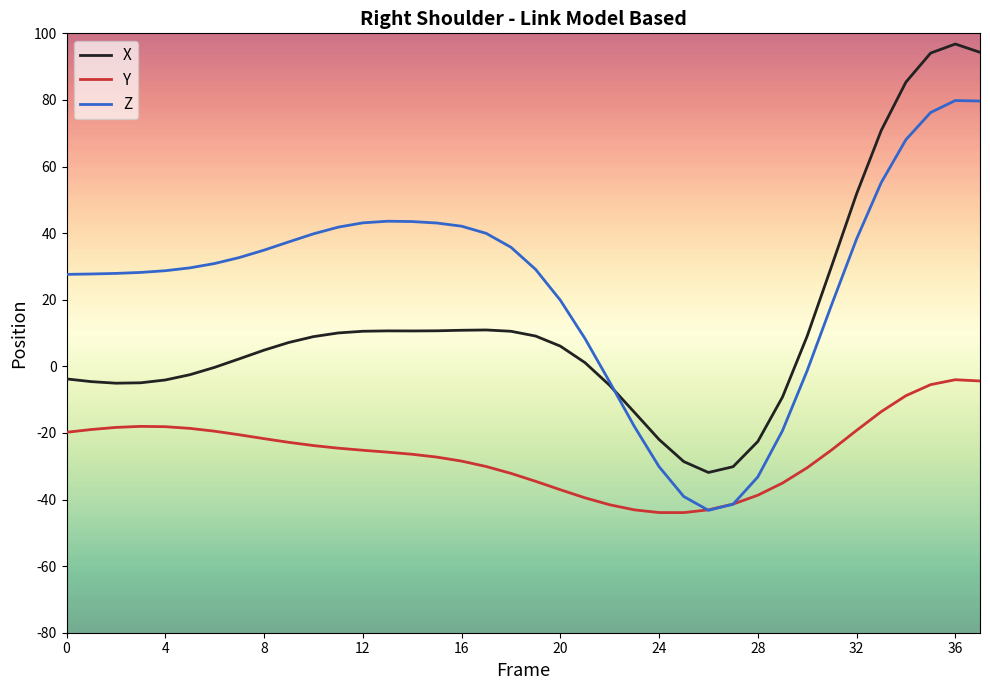

Rank the series by their maximum value, from lowest to highest.

Y, Z, X